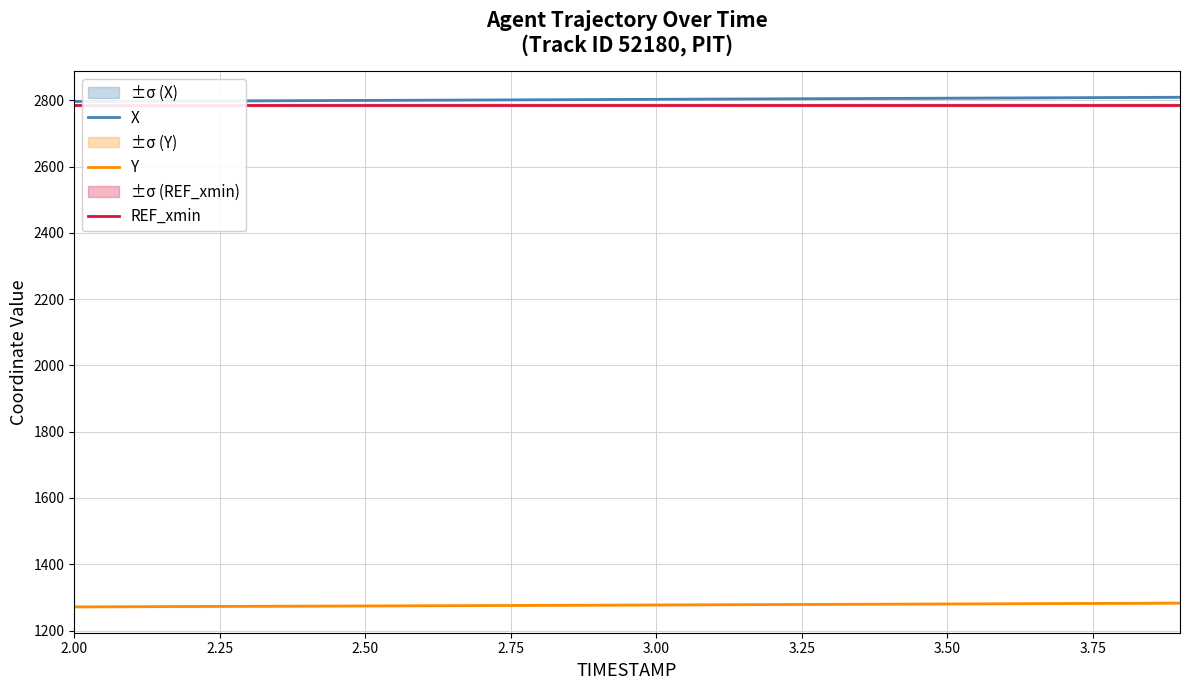

True or false: X and Y cross at least once.

False